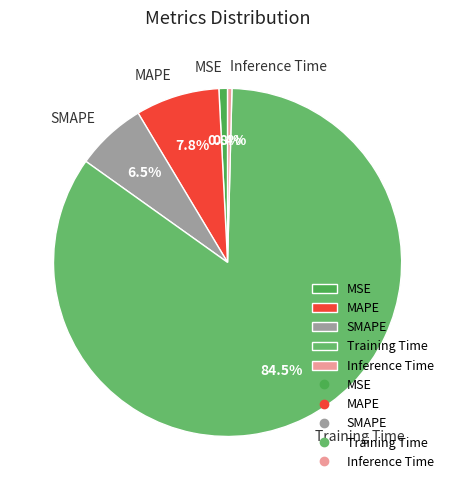

Combined, what portion of the pie is SMAPE and MAPE?

14.3%